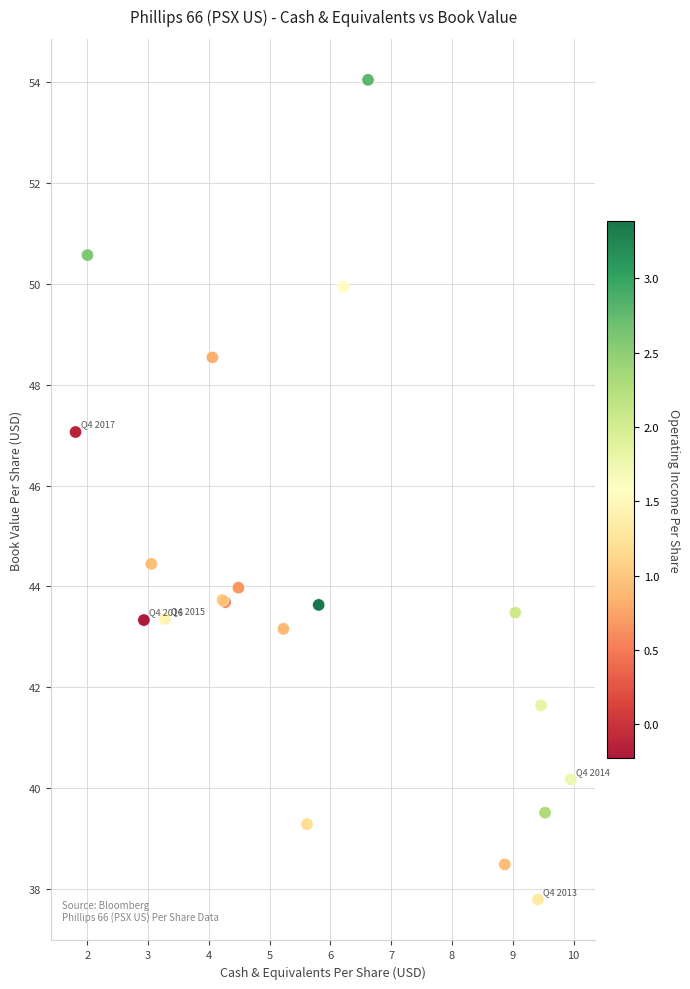

What Y value in the scatter plot is closest to 45?

44.4